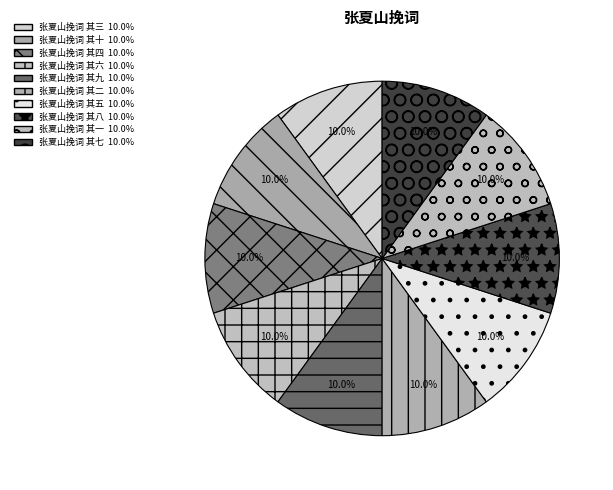

Is it true that 张夏山挽词 其三 is 4% of the pie?

False